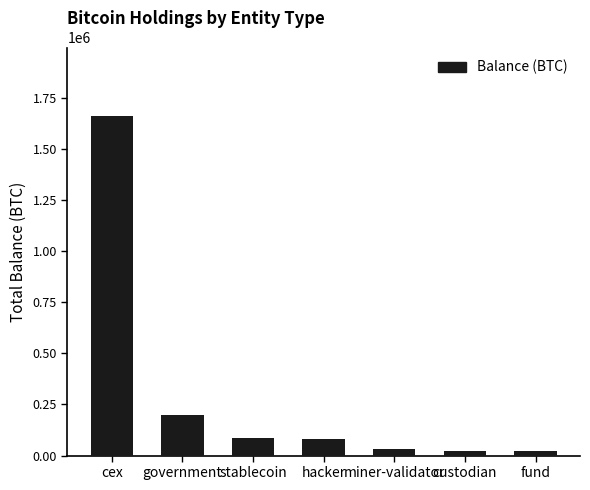

Read the value at stablecoin.

86335.5